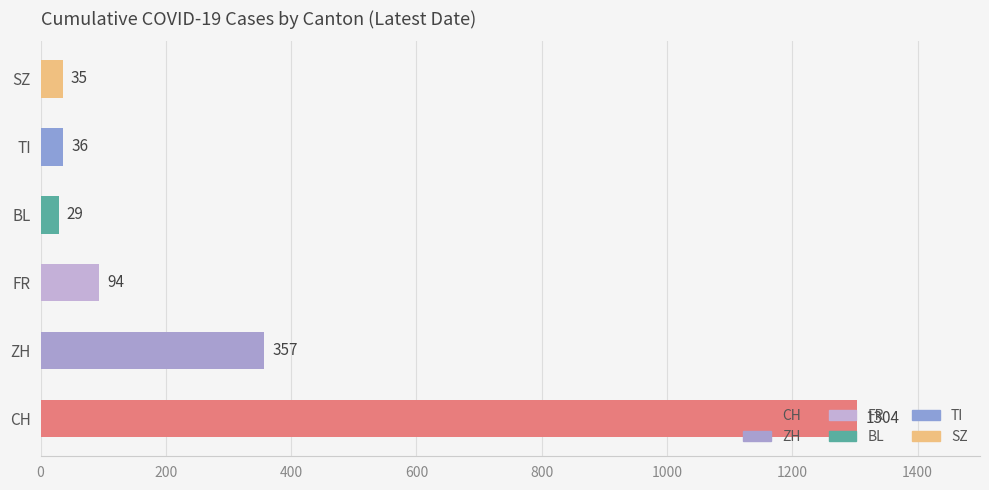

The value at ZH is 111. True or false?

False